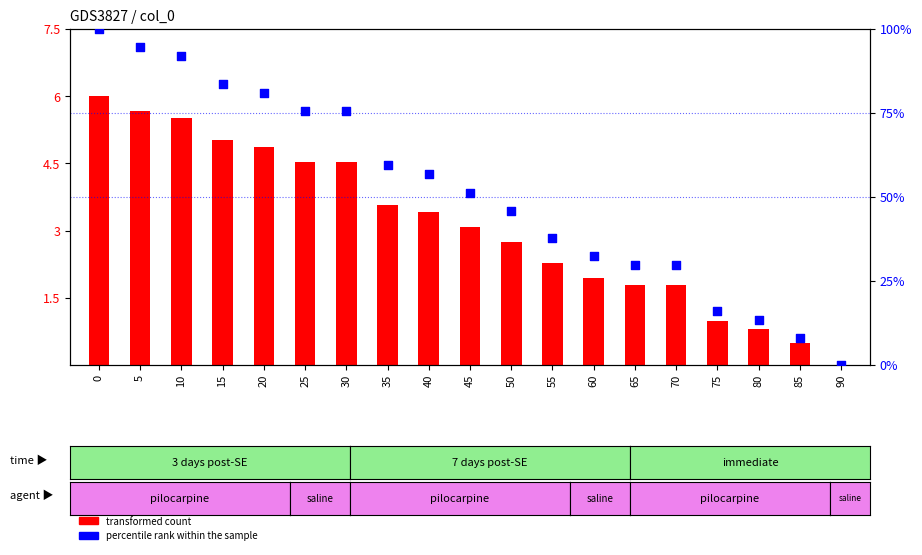

Which series reaches the minimum Y coordinate?

transformed count